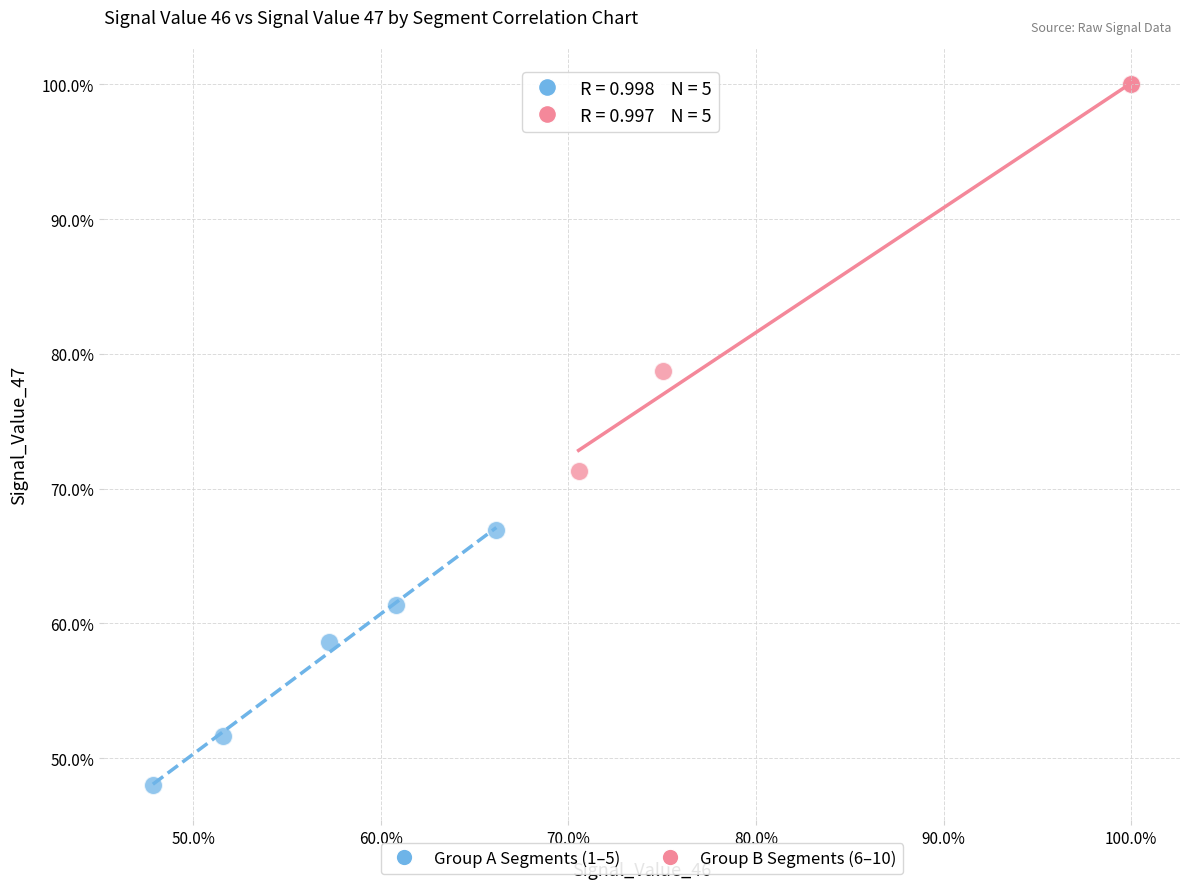

What are all the series names shown in the legend?

Group A Segments (1–5), Group B Segments (6–10)